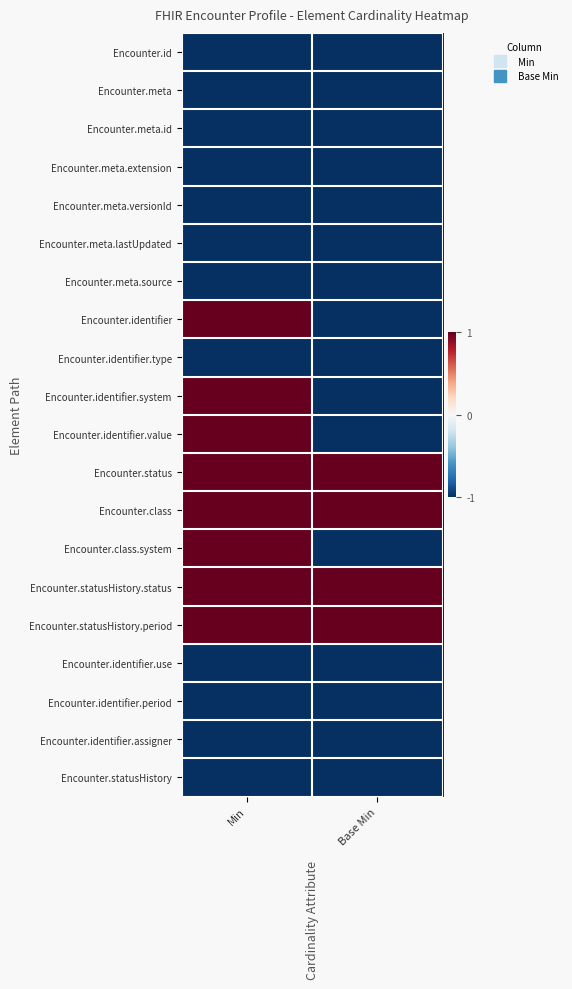

At which category does the chart reach its peak across all series?

Min